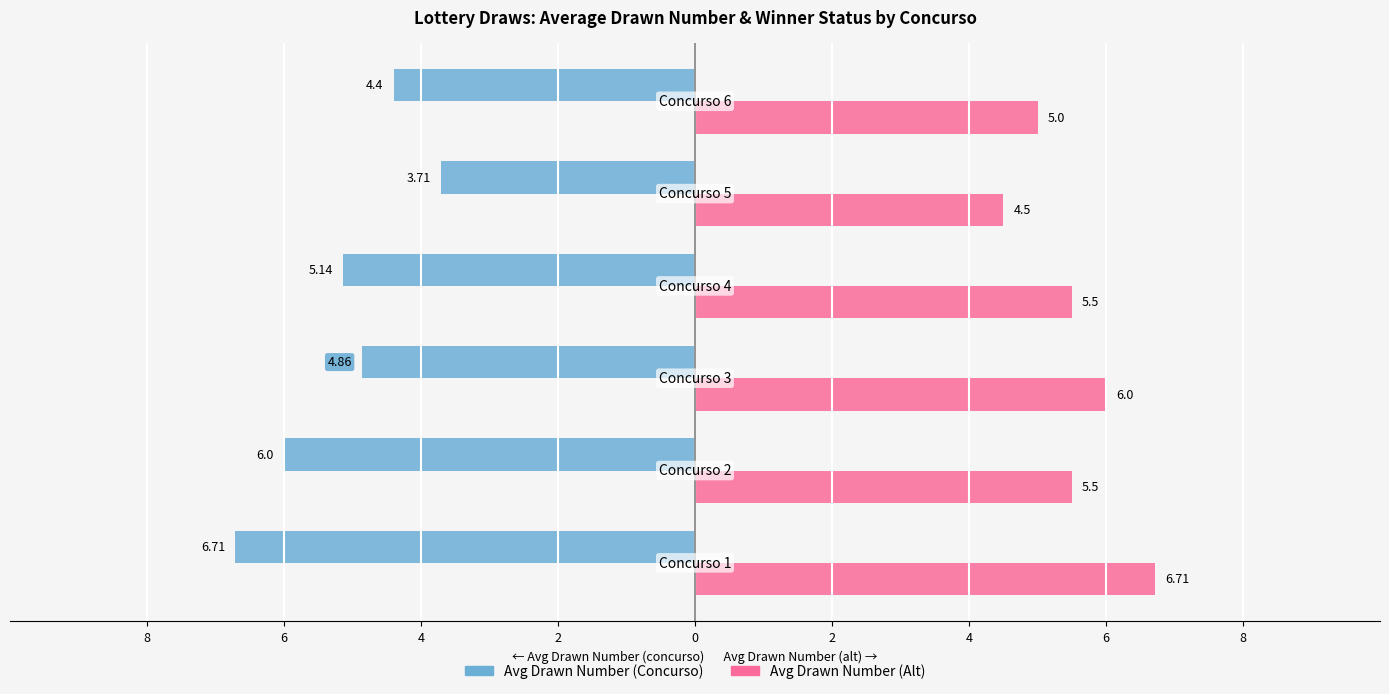

How many bars are there in each group?

2